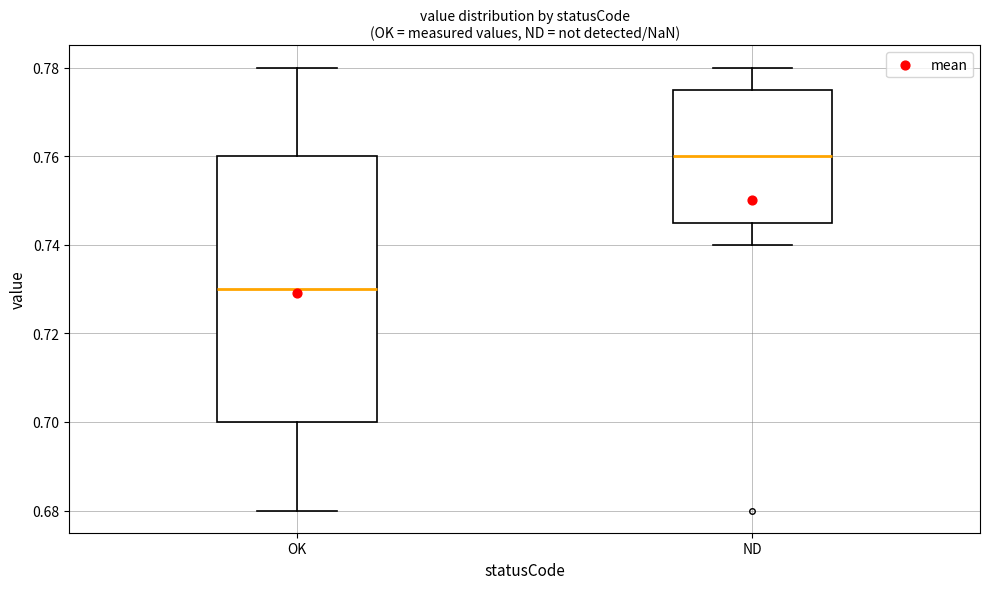

Reading left to right, read every box against the y-axis: the position of its median line, the range the box covers, and the ends of its whiskers. The values are not printed on the chart, so give them approximately, as read against the axis.

OK: median 0.730, box 0.700 to 0.760, whiskers 0.680 to 0.780
ND: median 0.760, box 0.746 to 0.776, whiskers 0.740 to 0.780